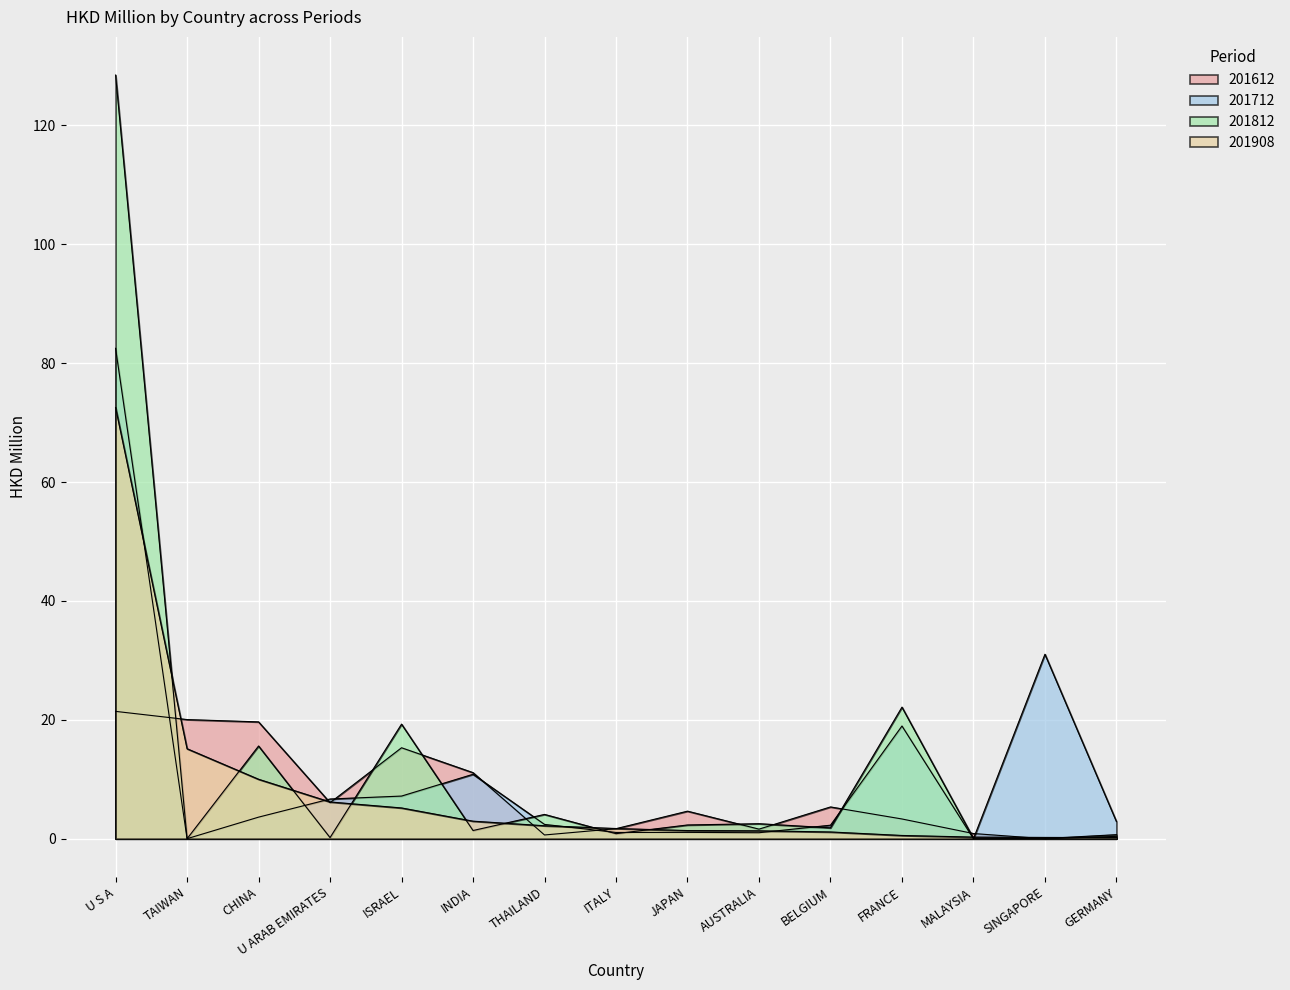

Reading left to right, extract all data points from this chart.

201612: 21.4	20.0	19.7	6.1	15.3	11.1	0.6	1.7	4.6	1.6	5.3	3.3	0.9	0.0	0.4
201712: 82.5	0.0	3.6	6.7	7.2	10.8	2.4	1.1	1.1	1.0	2.3	19.0	0.0	31.0	2.9
201812: 128.5	0.0	15.6	0.2	19.3	1.4	4.1	0.9	2.3	2.5	1.8	22.1	0.1	0.0	0.7
201908: 72.5	15.1	10.0	6.2	5.2	3.0	2.2	1.7	1.4	1.3	1.1	0.5	0.3	0.2	0.2